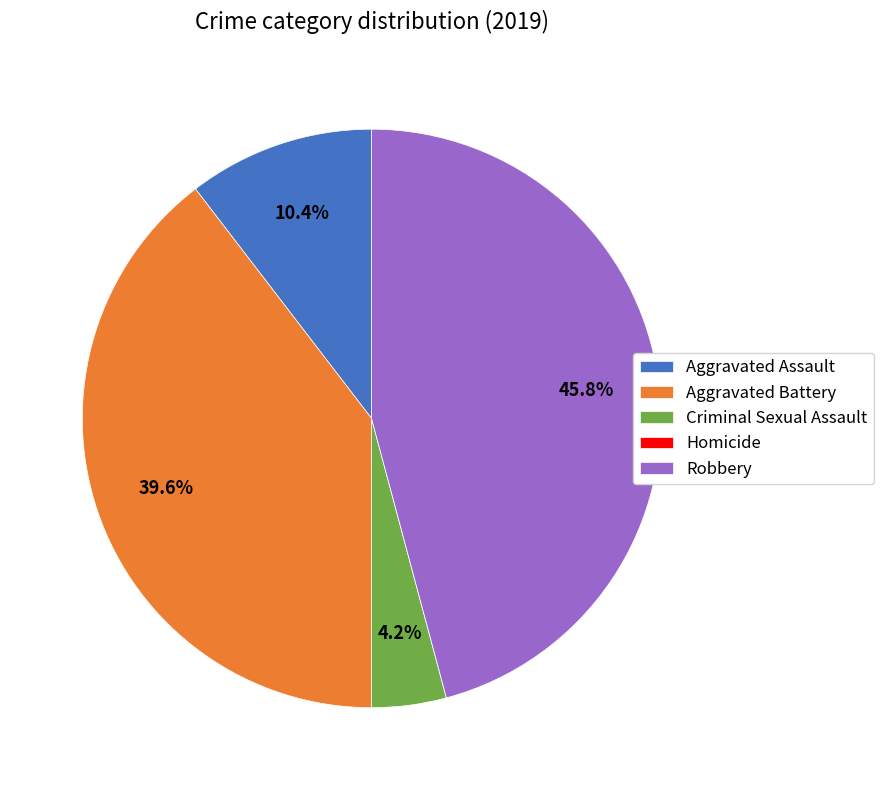

What is the largest slice in the pie chart?

Robbery